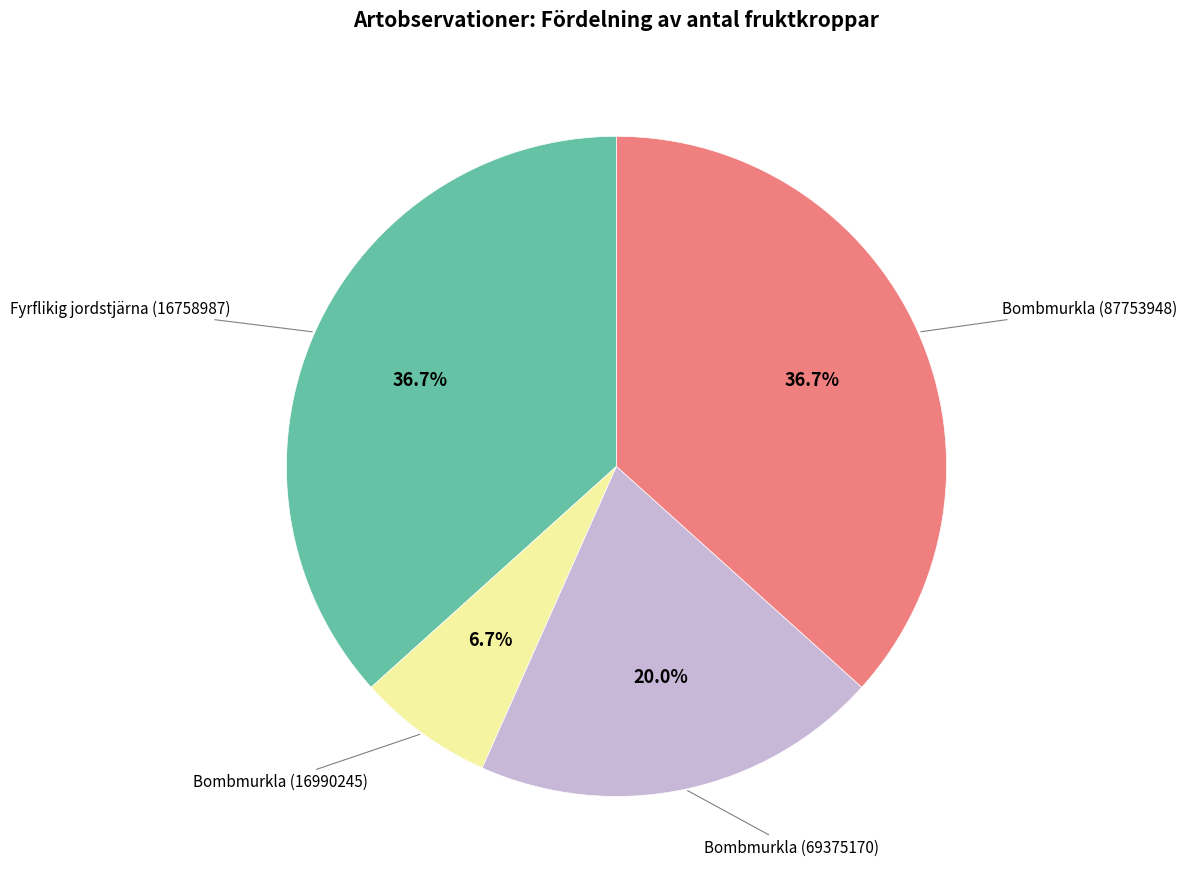

Is there a majority slice in this chart?

No